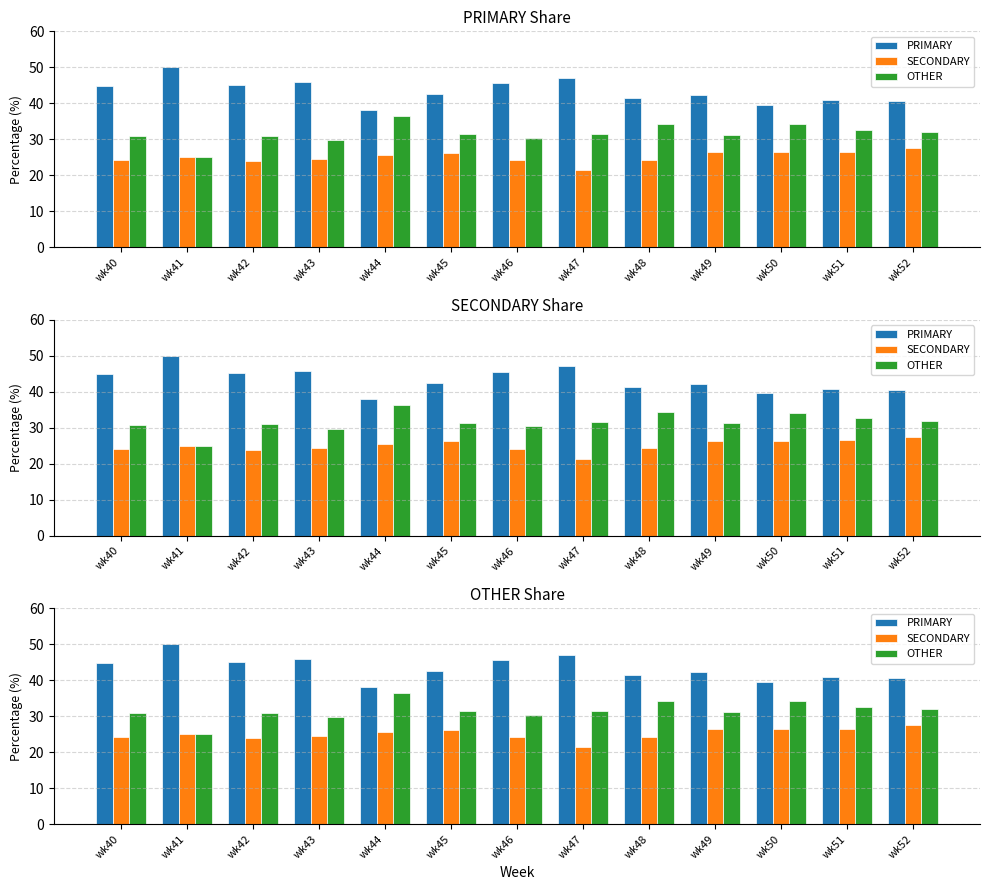

Reading left to right, extract all data points from this chart.

PRIMARY: 44.9	50.0	45.2	45.8	38.0	42.5	45.5	47.1	41.4	42.2	39.5	40.8	40.5
SECONDARY: 24.2	25.0	23.9	24.5	25.6	26.2	24.1	21.4	24.2	26.4	26.4	26.5	27.5
OTHER: 30.9	25.0	31.0	29.7	36.4	31.4	30.4	31.5	34.3	31.3	34.1	32.7	31.9